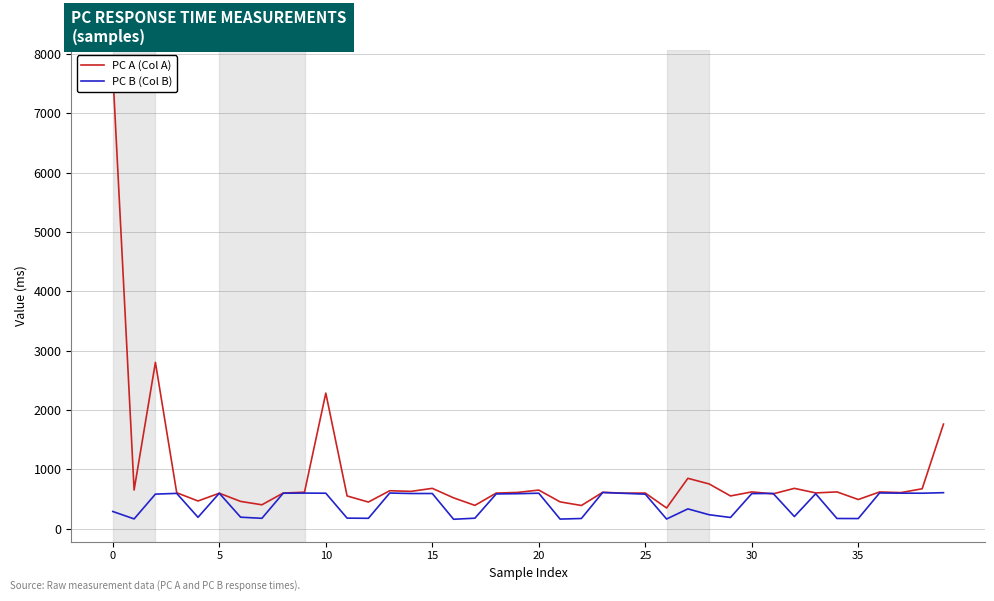

Between 25 and 27, which series saw the biggest shift?

PC A (Col A)